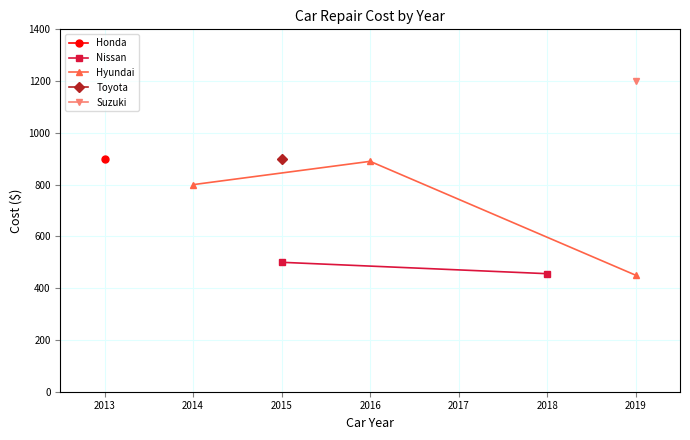

Which category has the lowest value across all series?

2019